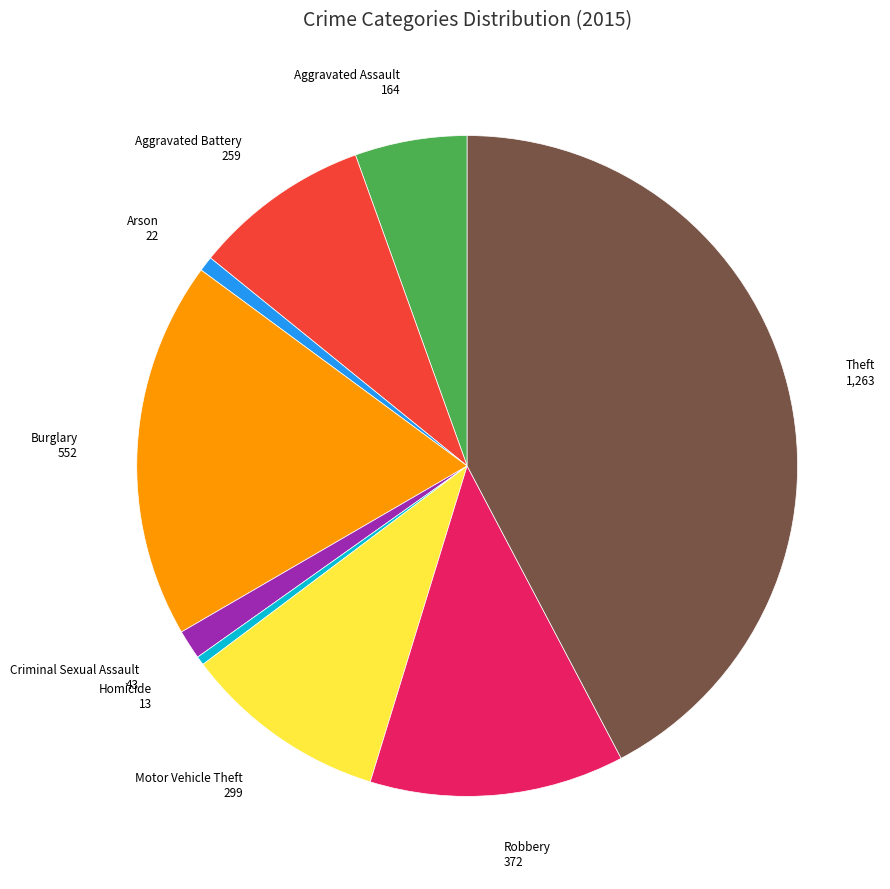

Is the sum of Theft and Aggravated Assault greater than half?

No